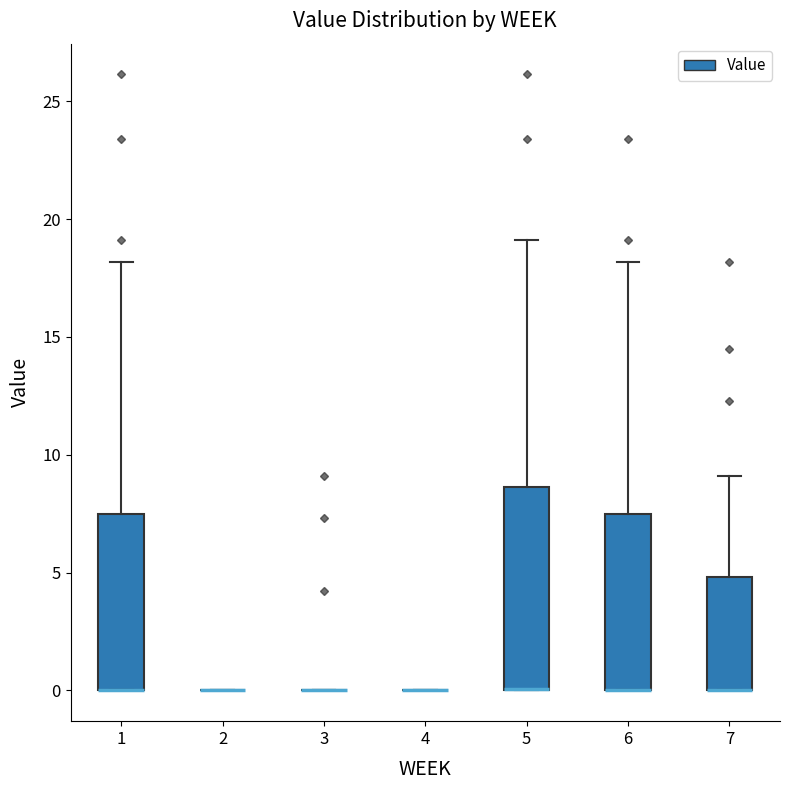

Where does the upper whisker of the box at x = 5 end on the y-axis? The values are not printed on the chart, so give them approximately, as read against the axis.

19.0